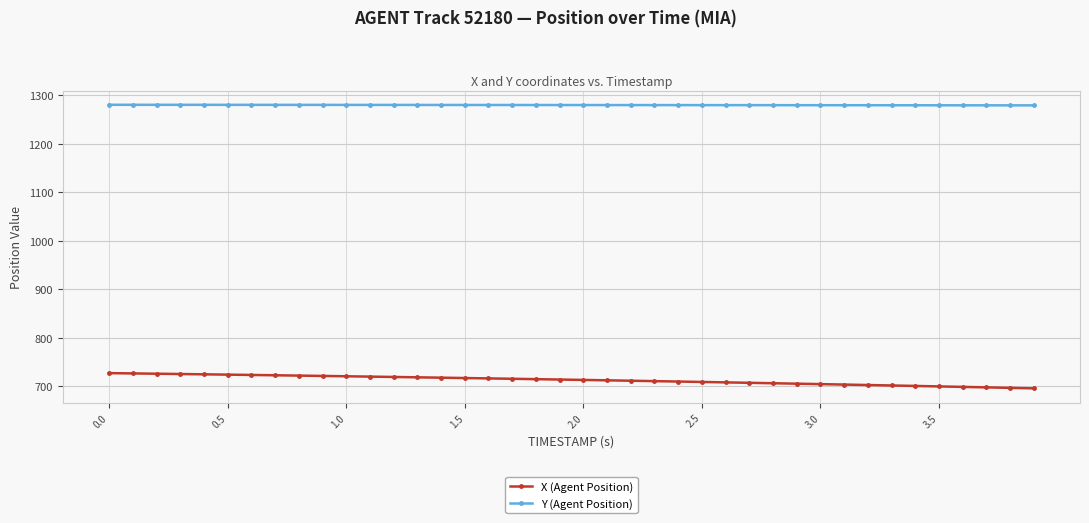

List the series in order of their overall mean, highest first.

Y (Agent Position), X (Agent Position)